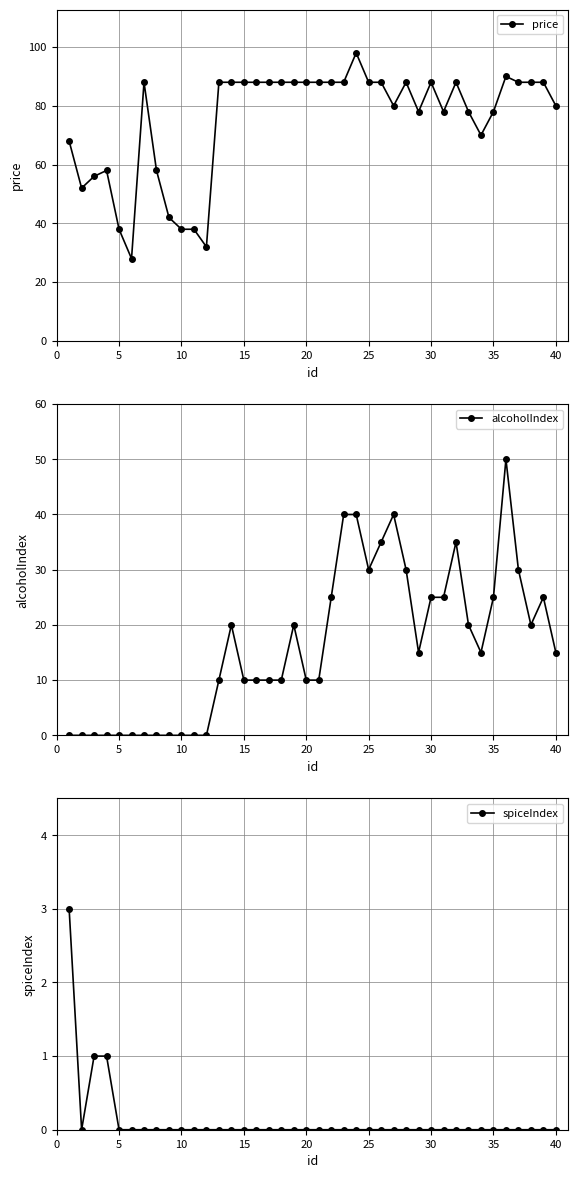

Which series has the largest total across all categories?

price